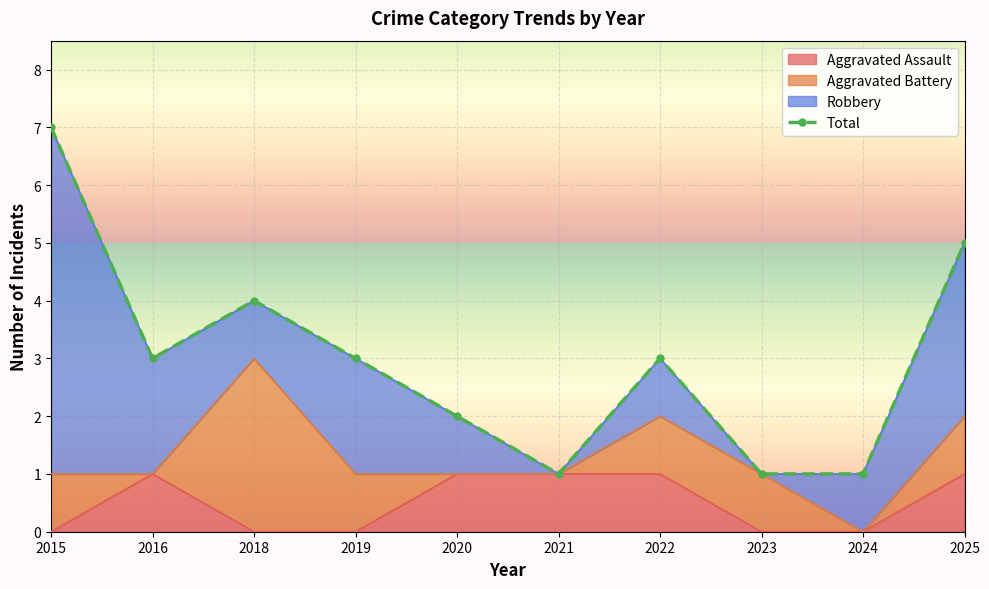

What is the greatest value displayed?

7